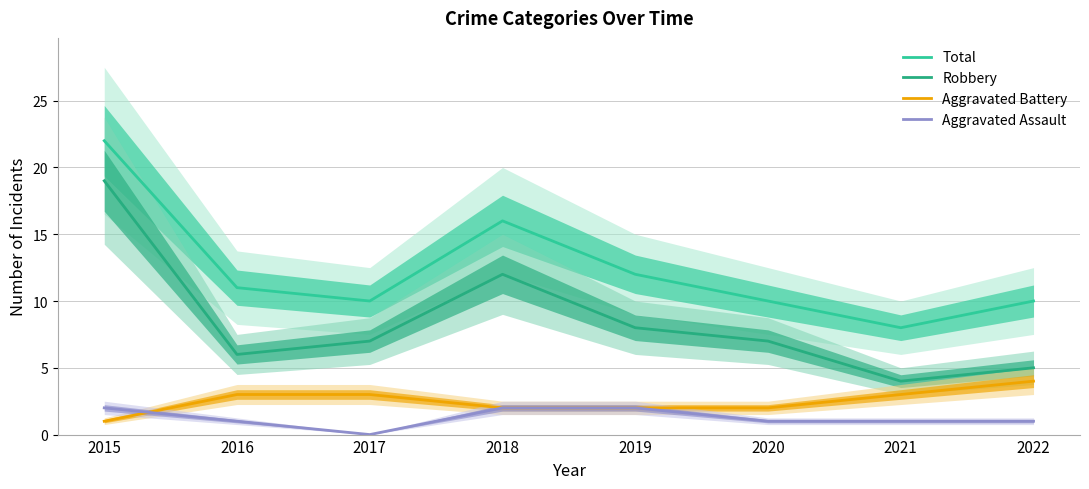

At 2020, list the series in order from smallest to largest.

Aggravated Assault, Aggravated Battery, Robbery, Total